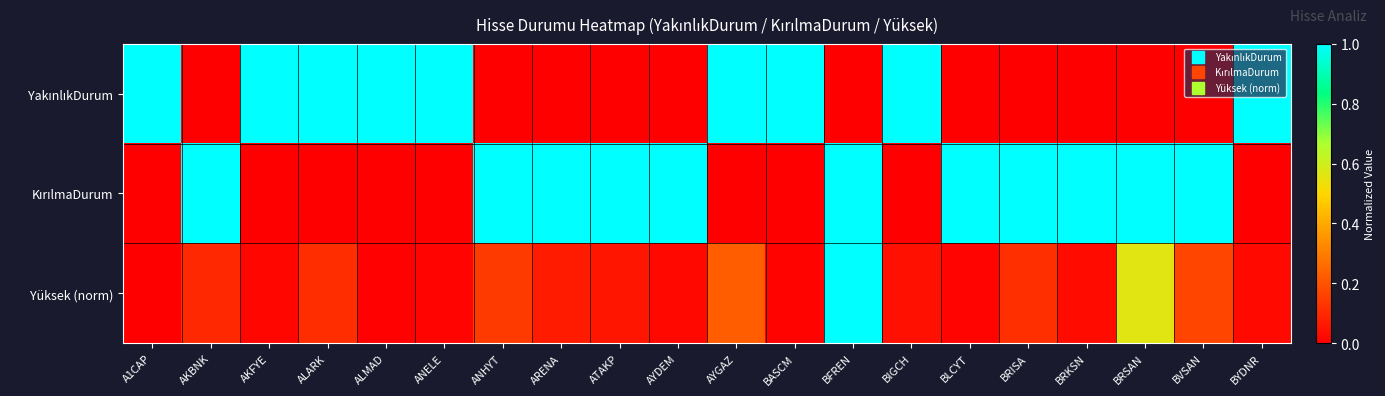

Between ALARK and A1CAP, which is larger?

ALARK